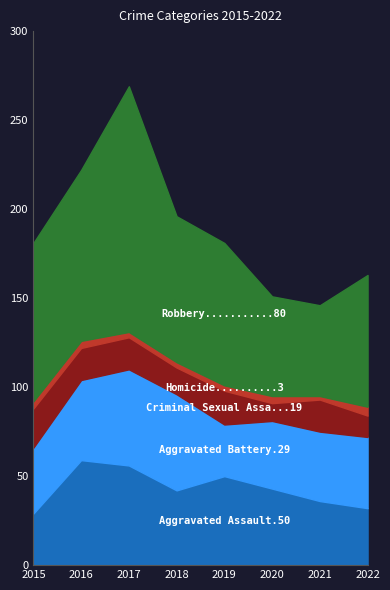

How many distinct data groups are displayed?

5